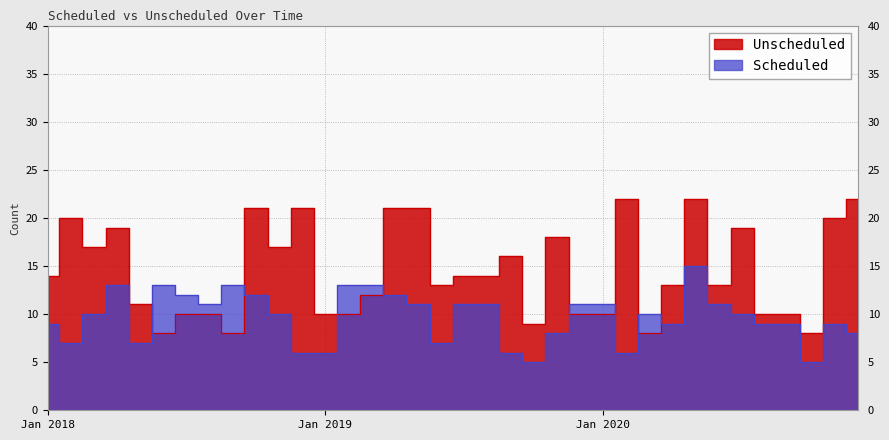

Which series has the widest spread of values?

Unscheduled